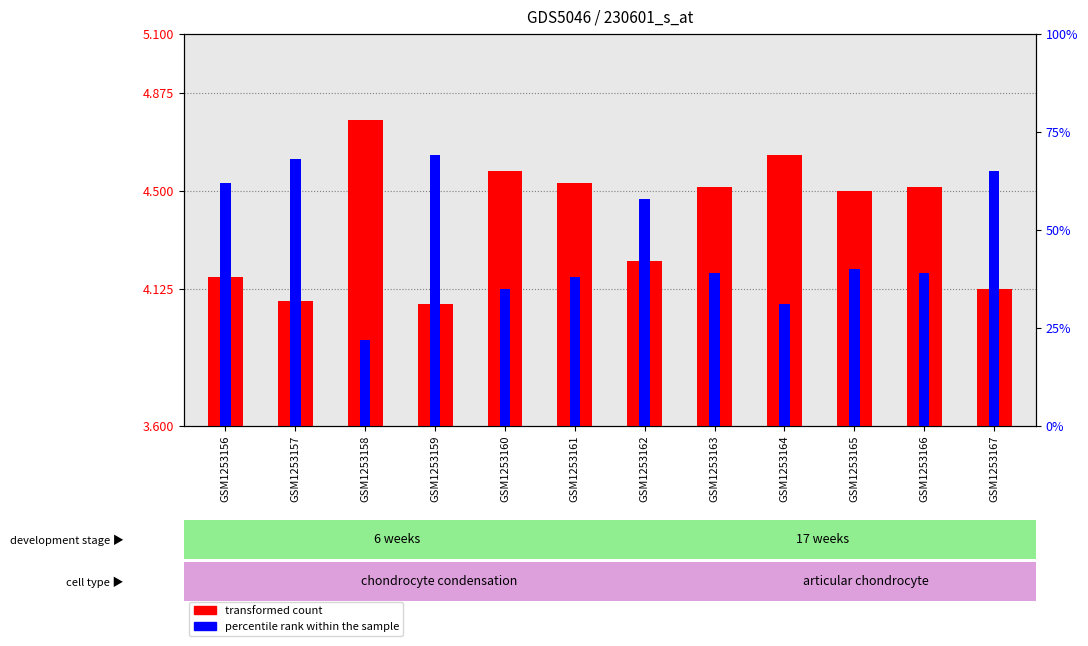

How many series are shown in this chart?

2